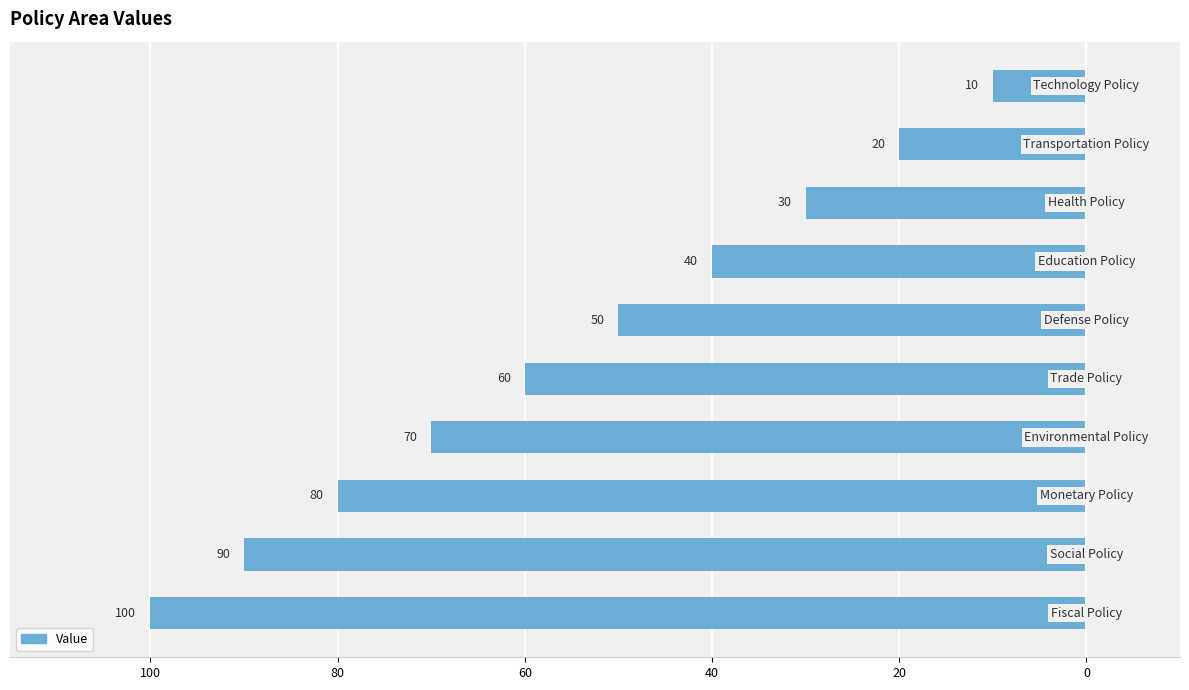

Are the bars horizontal?

Yes